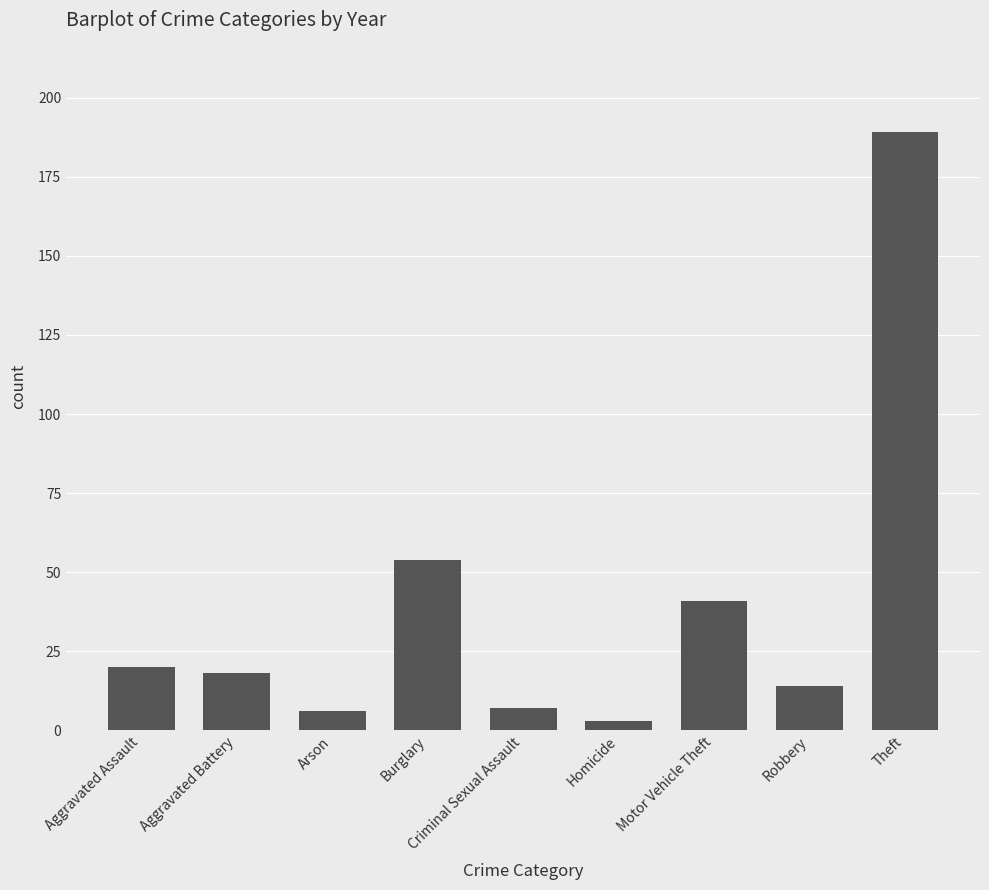

What is the label of the 6th bar from the left?

Homicide